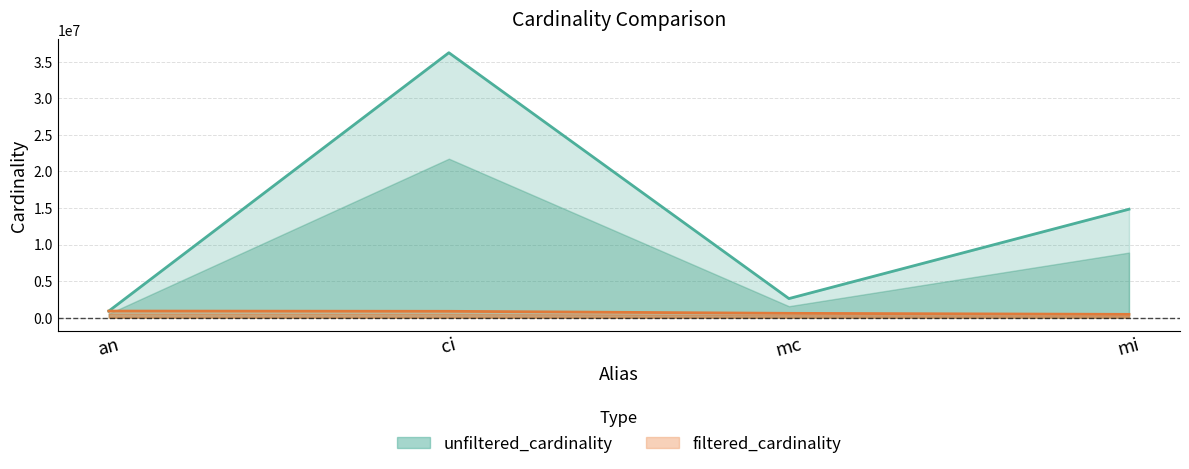

Is the value of unfiltered_cardinality at an greater than the value of filtered_cardinality at mc?

Yes